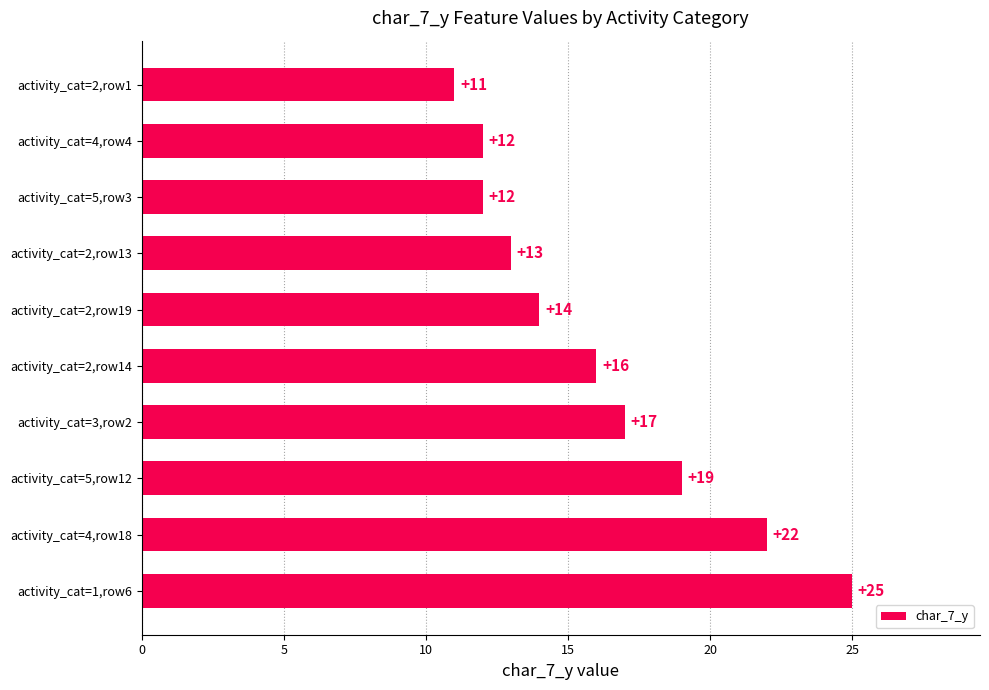

What is the sum of the values at activity_cat=5,row12 and activity_cat=5,row3?

31